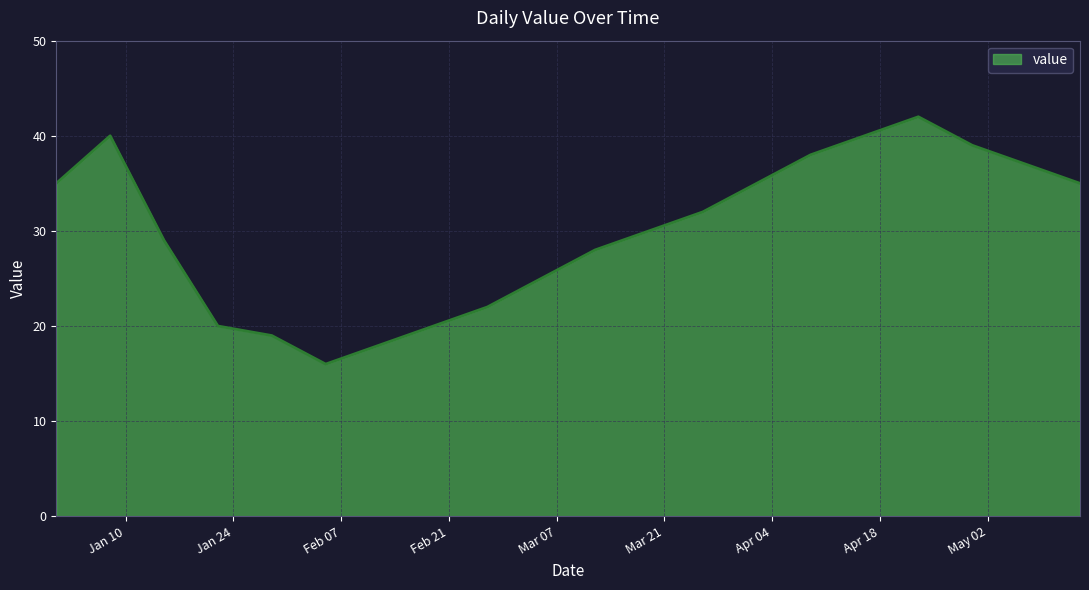

What is the minimum value shown in the chart?

16